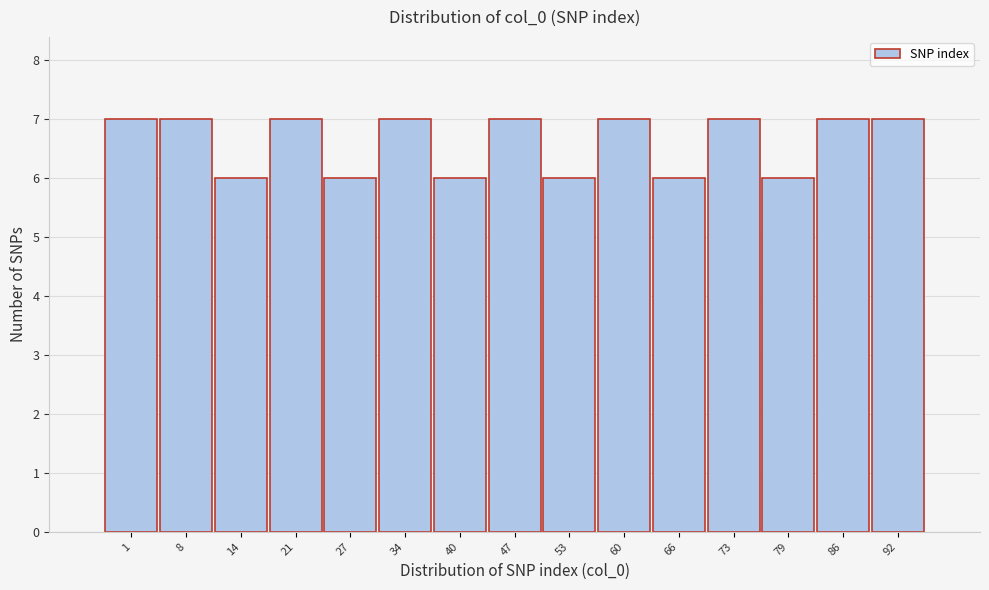

Reading right to left, transcribe all the data shown in this chart.

7	7	6	7	6	7	6	7	6	7	6	7	6	7	7